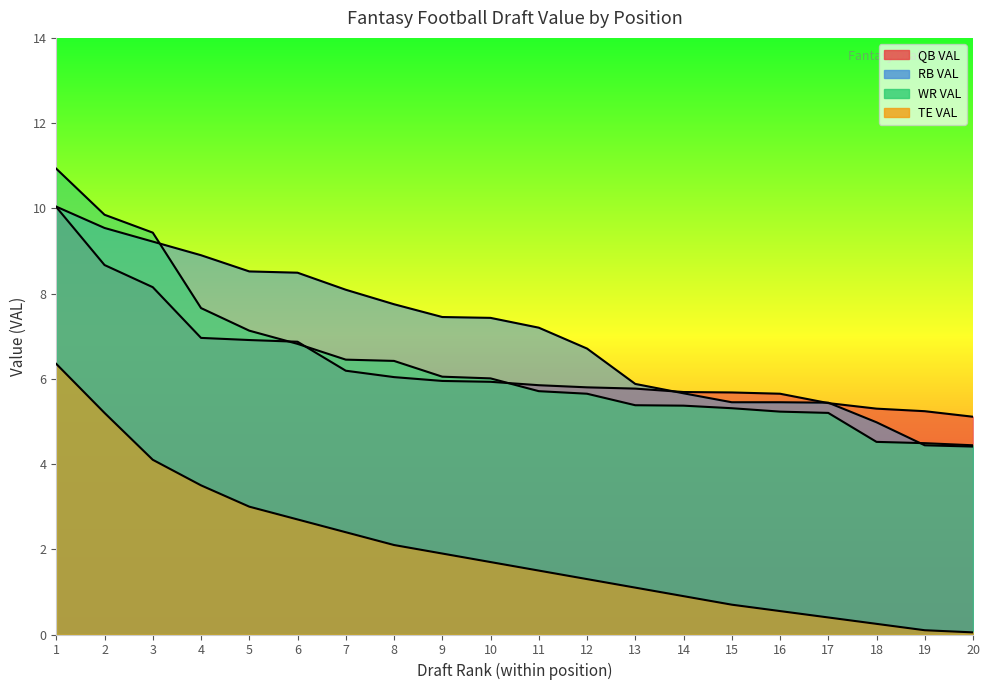

What is the minimum value for QB VAL?

5.1